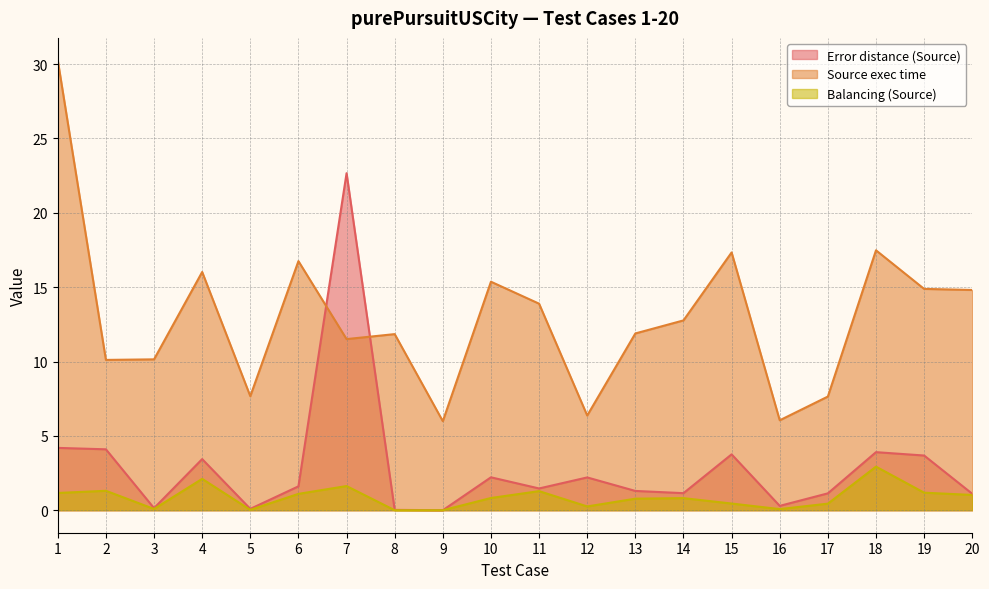

What is the difference between the maximum and minimum values in the Source exec time series?

24.3